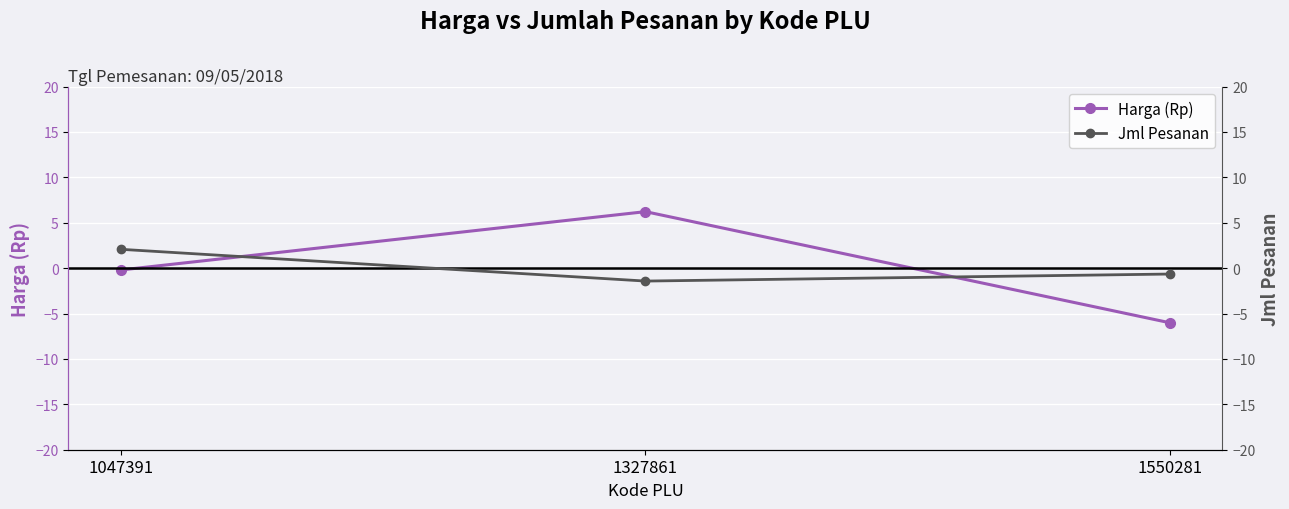

Does the chart display data point markers on the line(s)?

Yes